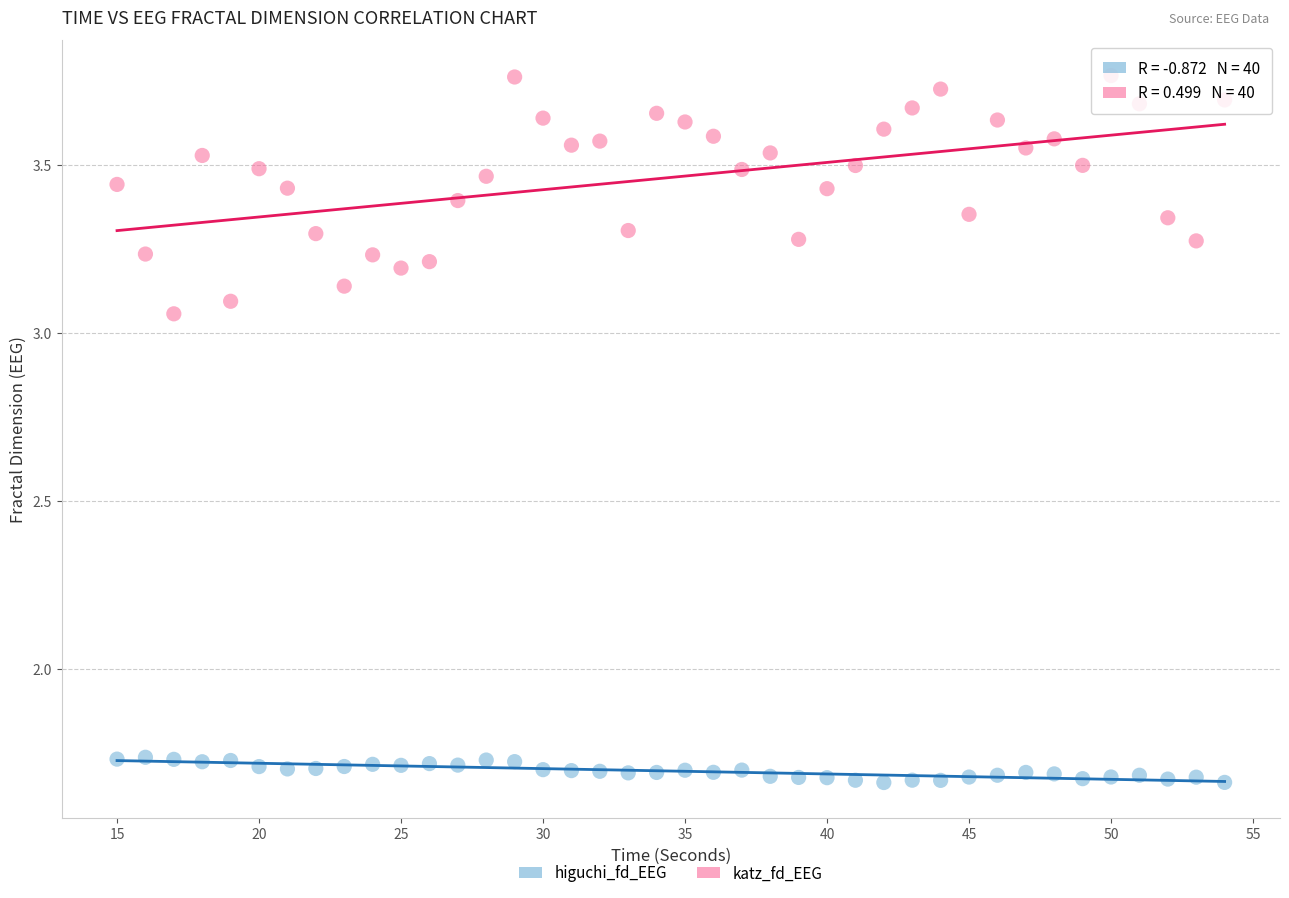

Which series reaches the minimum Y coordinate?

higuchi_fd_EEG